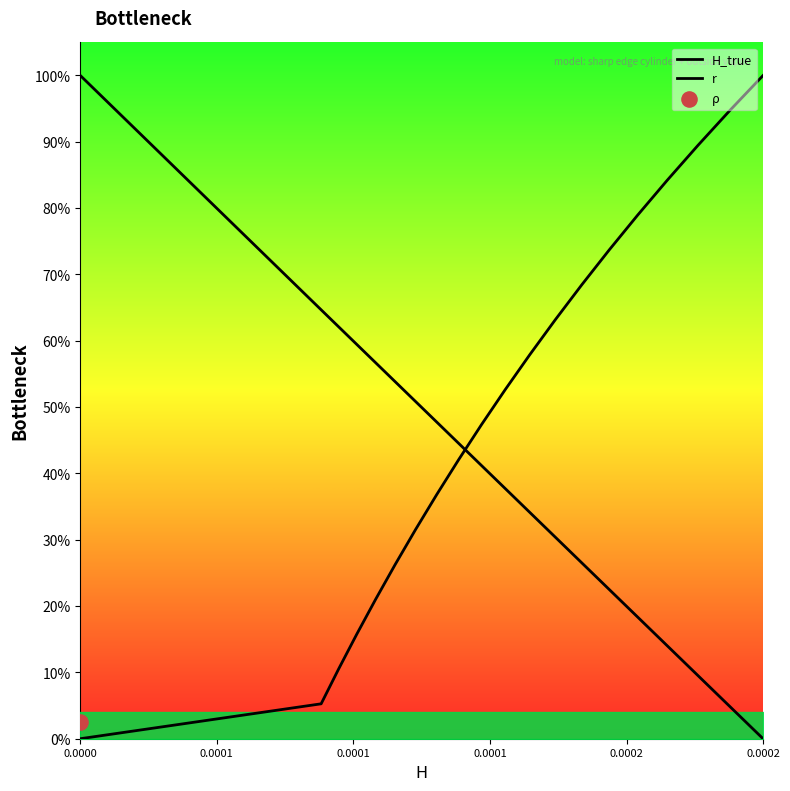

Which series reaches the maximum Y coordinate?

H_true